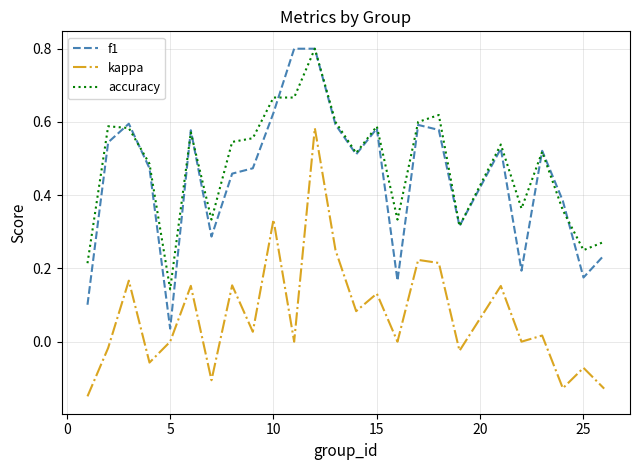

What are all the series names shown in the legend?

f1, kappa, accuracy